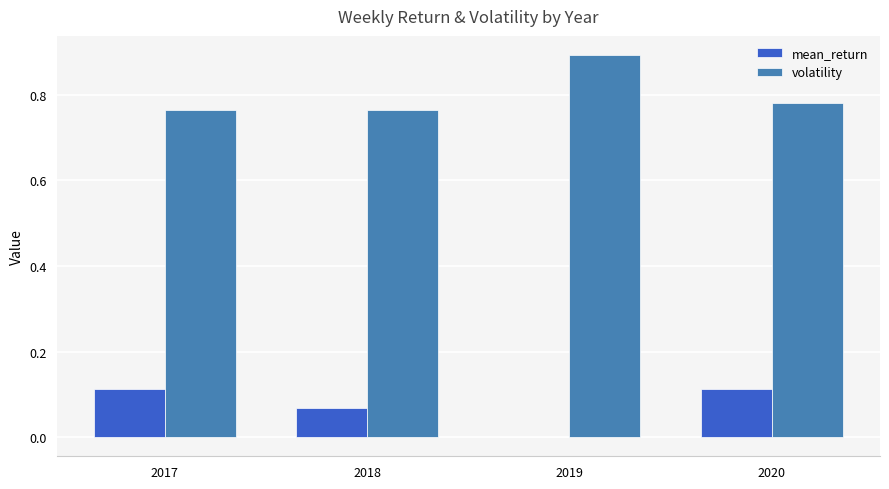

Is it true that volatility equals 1.1 at 2017?

False